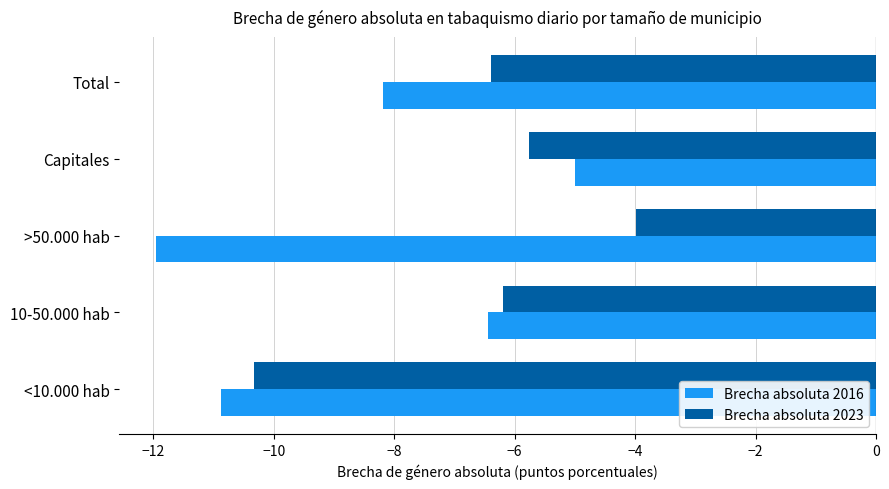

Rank the series by their maximum value, from lowest to highest.

Brecha absoluta 2016, Brecha absoluta 2023